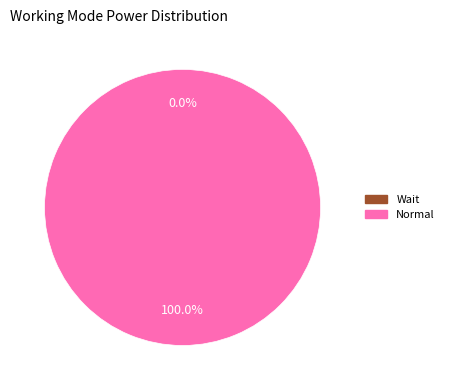

How many slices are in this pie chart?

2